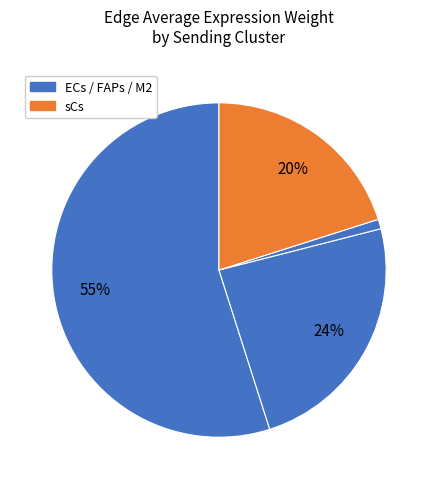

Which slice is the smallest?

2